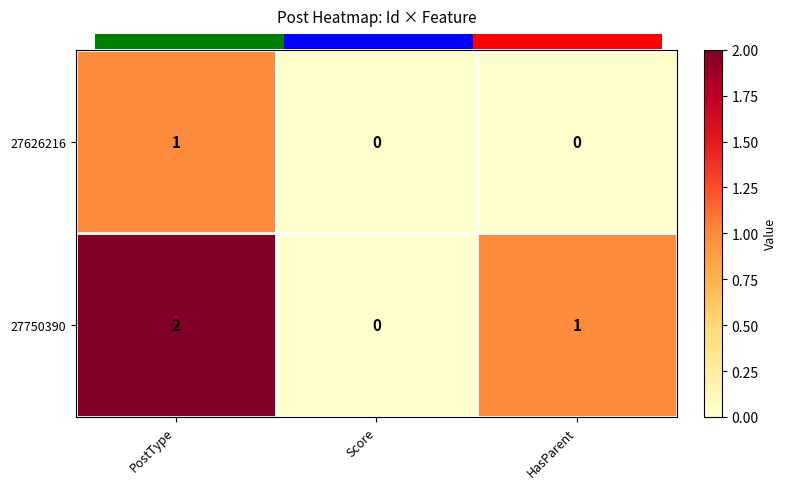

Which series changed the most between Score and HasParent?

27750390